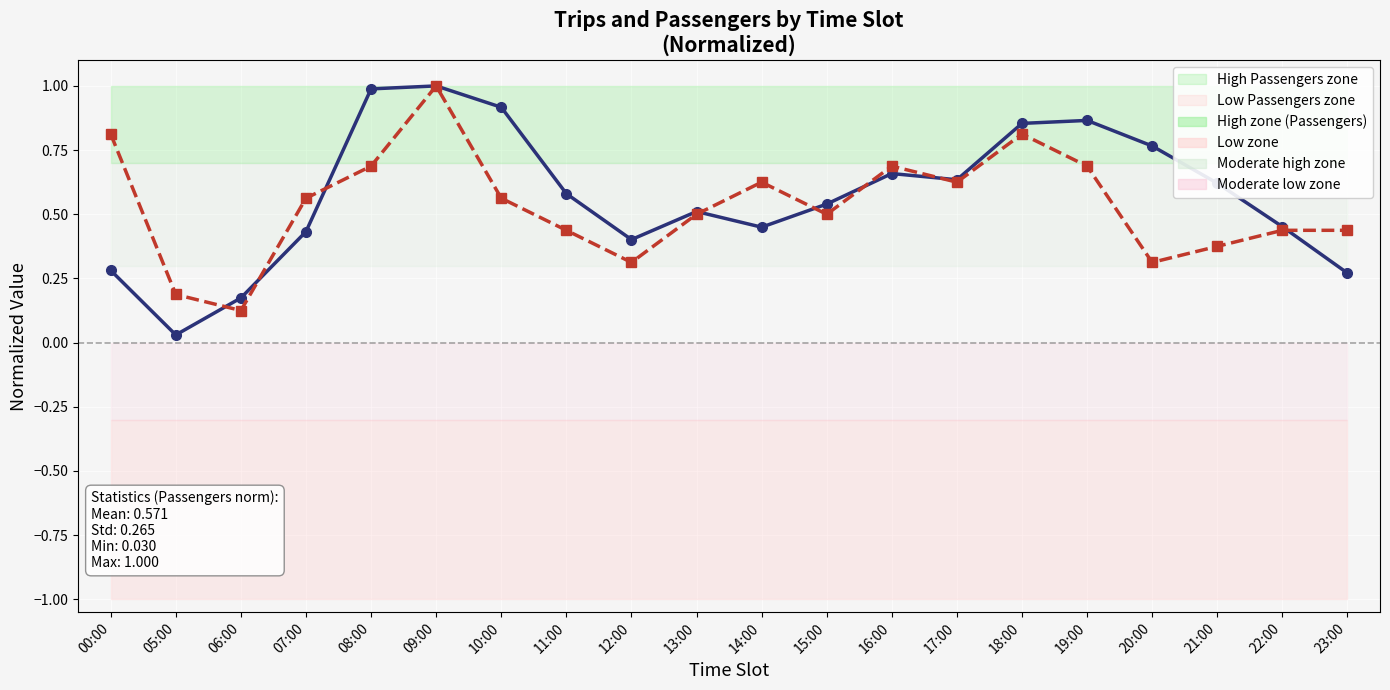

Which category has the highest value in the Passengers (norm) series?

09:00